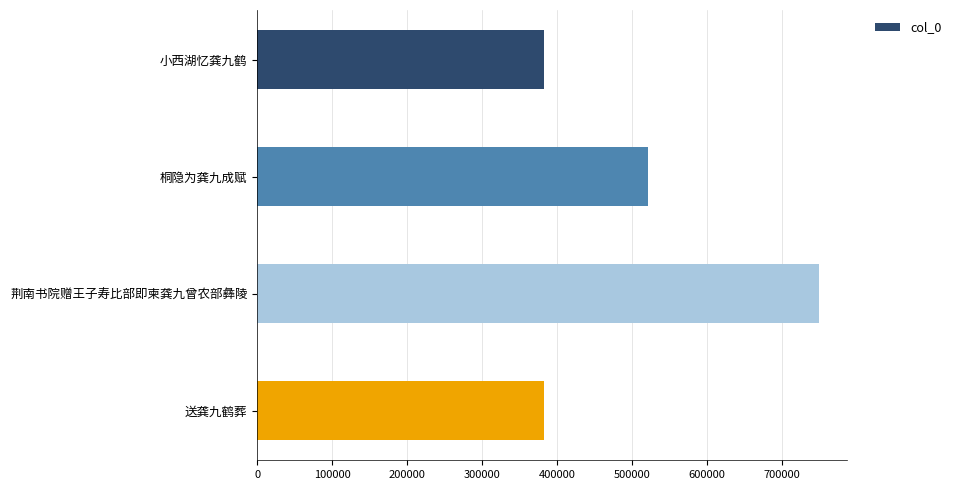

What is the change in value from 小西湖忆龚九鹤 to 桐隐为龚九成赋?

+138761